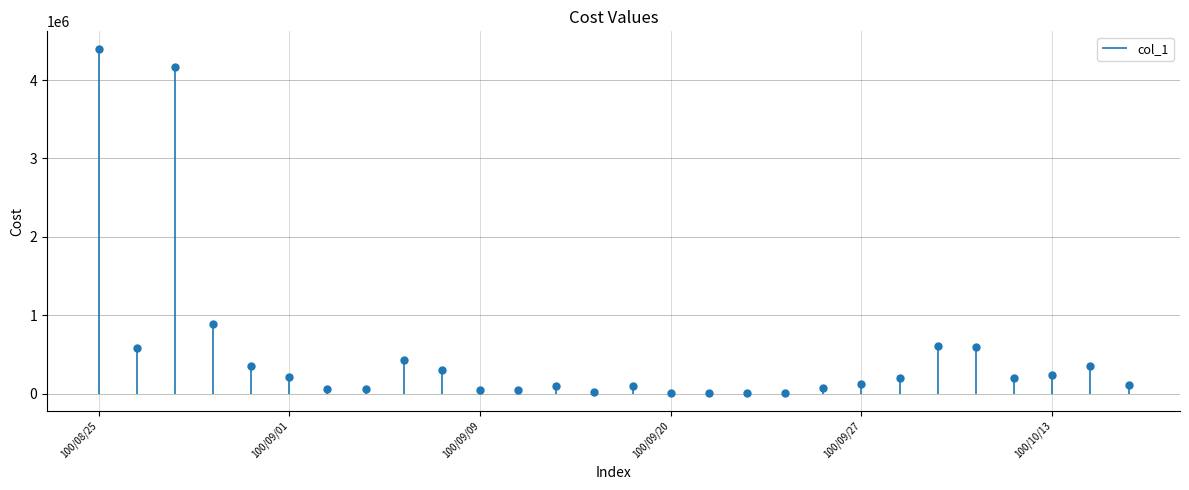

What is the label of the 10th point from the left?

100/09/07